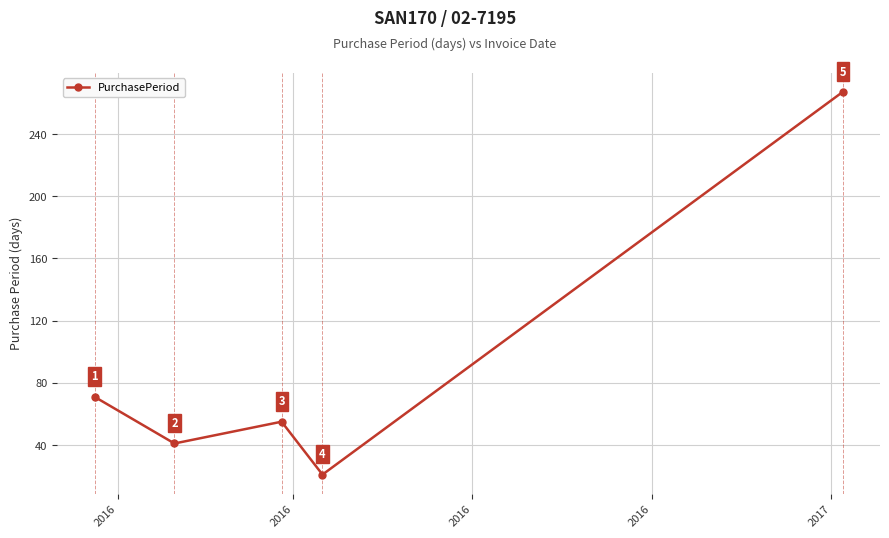

Reading left to right, what are all the values shown in this chart?

71	41	55	21	267